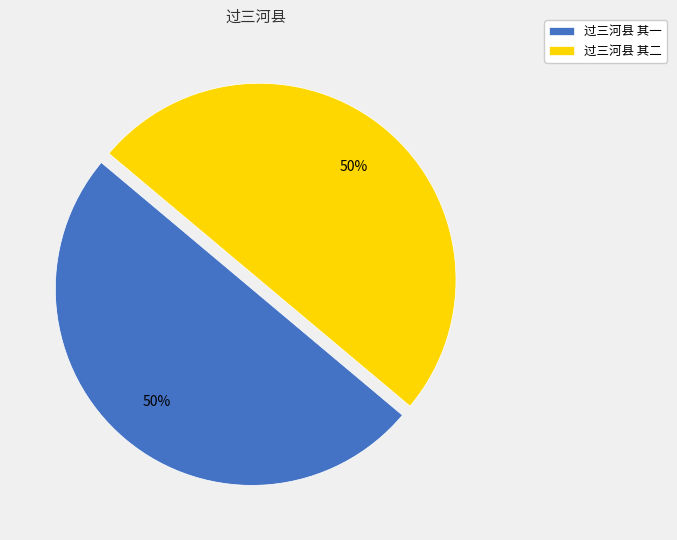

To the nearest percent, what portion does 过三河县 其二 represent?

50%